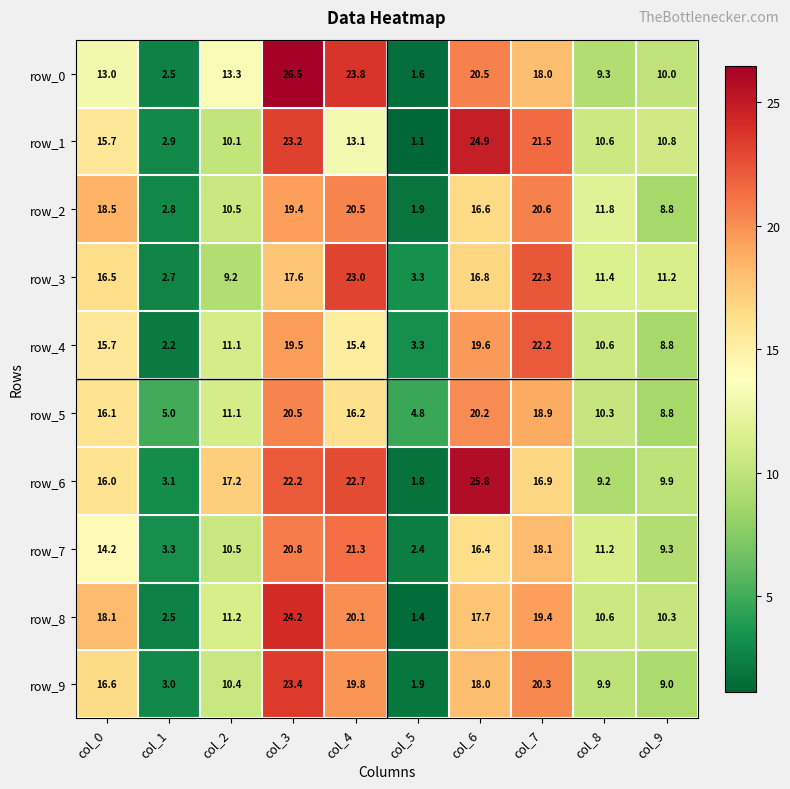

Reading left to right, extract all data points from this chart.

row_0: col_0=13.0	col_1=2.5	col_2=13.3	col_3=26.5	col_4=23.8	col_5=1.6	col_6=20.5	col_7=18.0	col_8=9.3	col_9=10.0
row_1: col_0=15.7	col_1=2.9	col_2=10.1	col_3=23.2	col_4=13.1	col_5=1.1	col_6=24.9	col_7=21.5	col_8=10.6	col_9=10.8
row_2: col_0=18.5	col_1=2.8	col_2=10.5	col_3=19.4	col_4=20.5	col_5=1.9	col_6=16.6	col_7=20.6	col_8=11.8	col_9=8.8
row_3: col_0=16.5	col_1=2.7	col_2=9.2	col_3=17.6	col_4=23.0	col_5=3.3	col_6=16.8	col_7=22.3	col_8=11.4	col_9=11.2
row_4: col_0=15.7	col_1=2.2	col_2=11.1	col_3=19.5	col_4=15.4	col_5=3.3	col_6=19.6	col_7=22.2	col_8=10.6	col_9=8.8
row_5: col_0=16.1	col_1=5.0	col_2=11.1	col_3=20.5	col_4=16.2	col_5=4.8	col_6=20.2	col_7=18.9	col_8=10.3	col_9=8.8
row_6: col_0=16.0	col_1=3.1	col_2=17.2	col_3=22.2	col_4=22.7	col_5=1.8	col_6=25.8	col_7=16.9	col_8=9.2	col_9=9.9
row_7: col_0=14.2	col_1=3.3	col_2=10.5	col_3=20.8	col_4=21.3	col_5=2.4	col_6=16.4	col_7=18.1	col_8=11.2	col_9=9.3
row_8: col_0=18.1	col_1=2.5	col_2=11.2	col_3=24.2	col_4=20.1	col_5=1.4	col_6=17.7	col_7=19.4	col_8=10.6	col_9=10.3
row_9: col_0=16.6	col_1=3.0	col_2=10.4	col_3=23.4	col_4=19.8	col_5=1.9	col_6=18.0	col_7=20.3	col_8=9.9	col_9=9.0